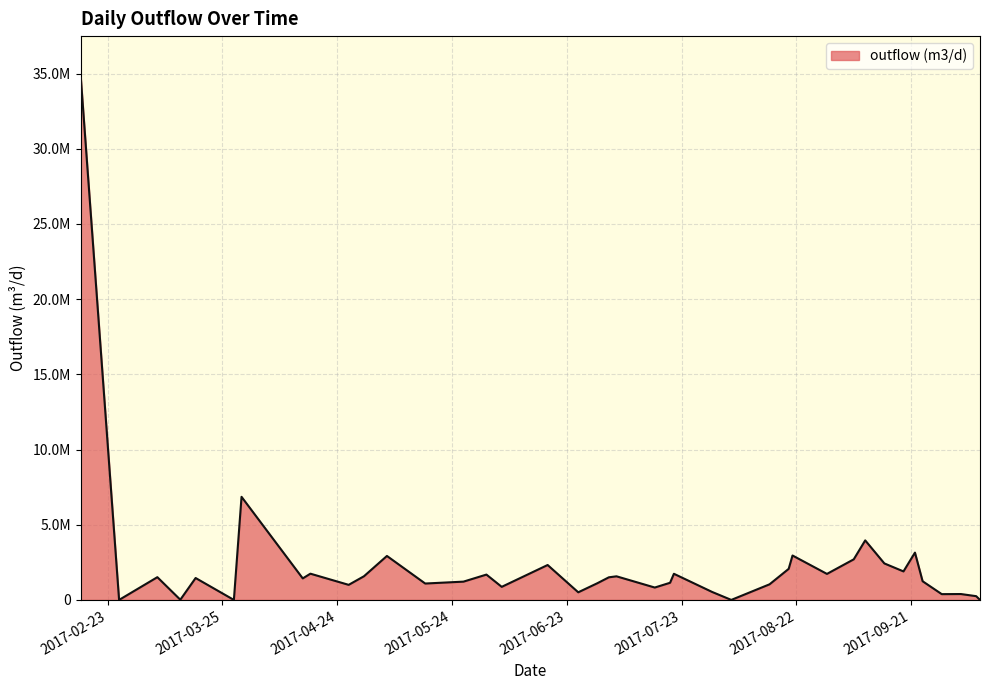

What is the maximum value shown in the chart?

34710969.3